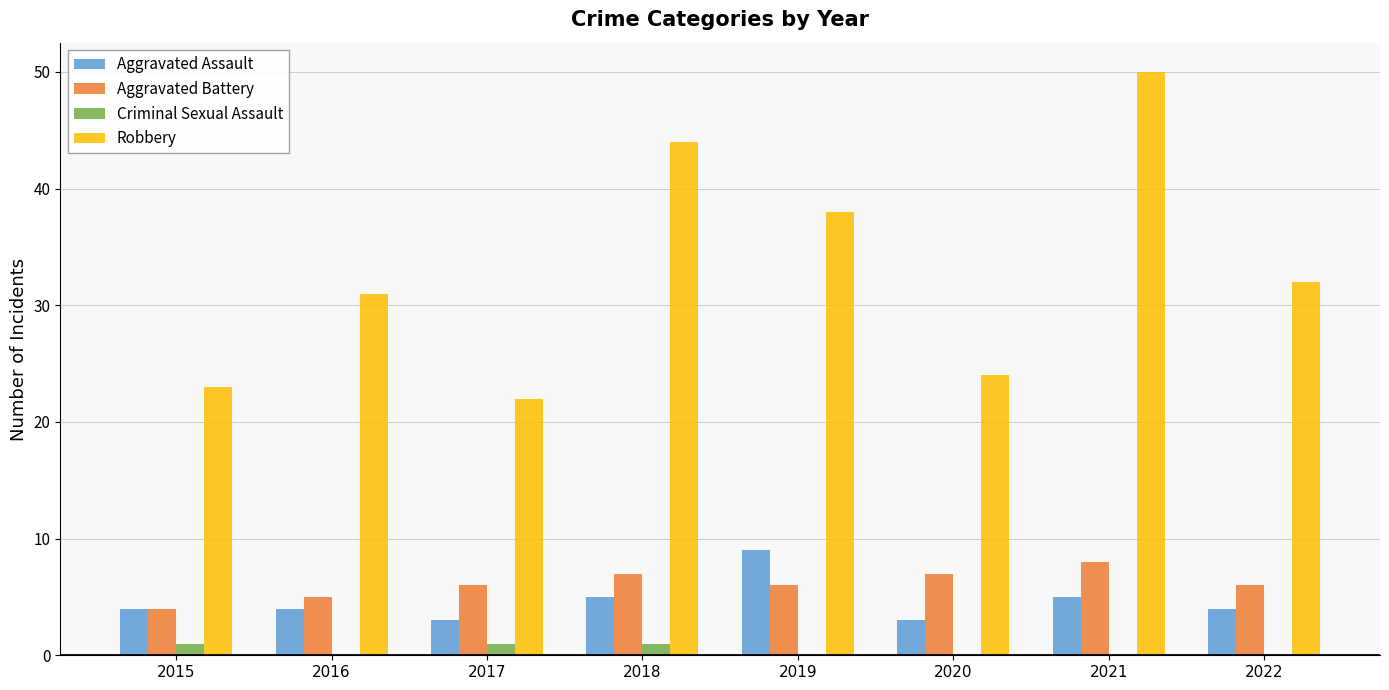

What is the total value across all series at 2021?

63